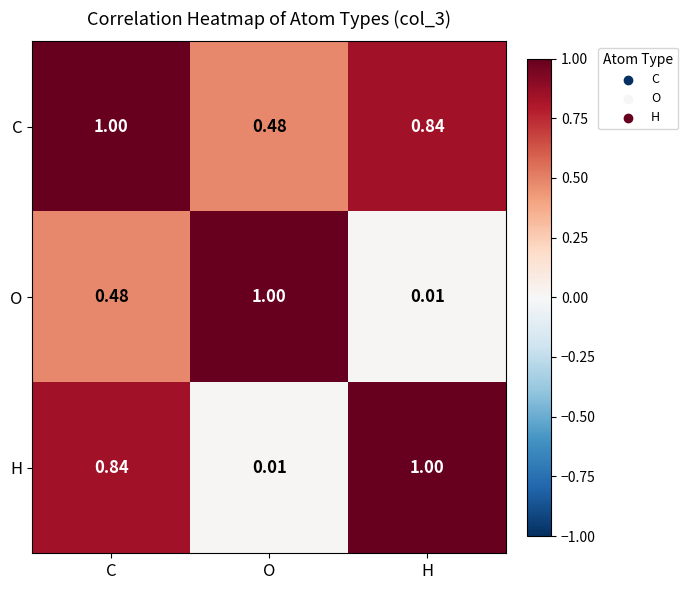

At H, list the series in order from smallest to largest.

O, C, H